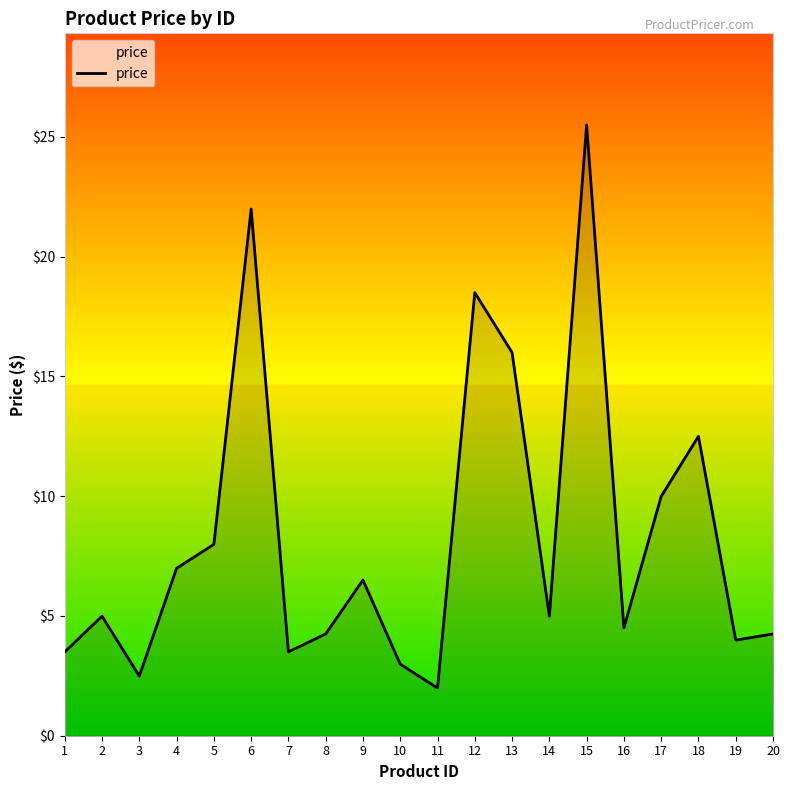

What is the change in value from 2 to 9?

+1.5